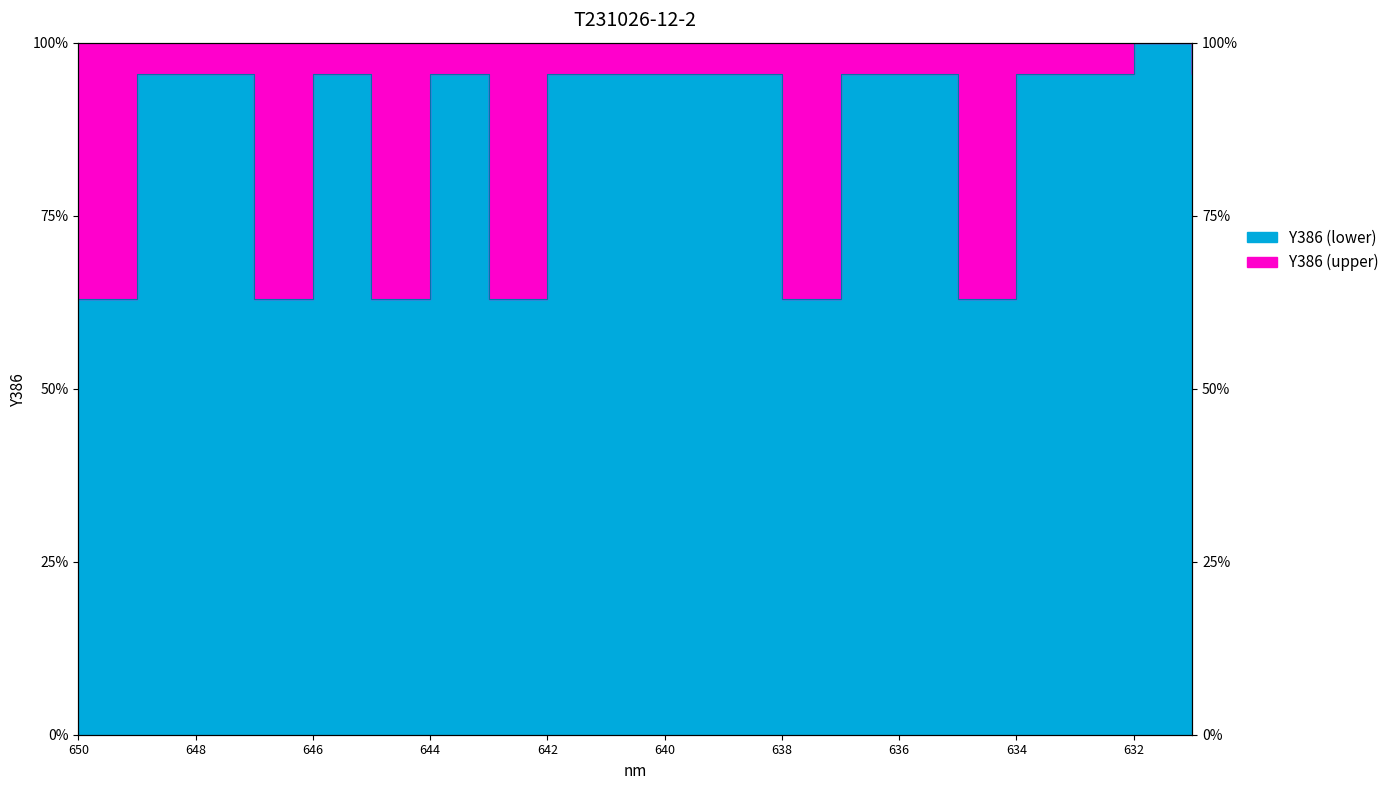

Reading left to right, what are all the values shown in this chart?

650=0.6	649=1.0	648=1.0	647=0.6	646=1.0	645=0.6	644=1.0	643=0.6	642=1.0	641=1.0	640=1.0	639=1.0	638=0.6	637=1.0	636=1.0	635=0.6	634=1.0	633=1.0	632=1.3	631=1.0